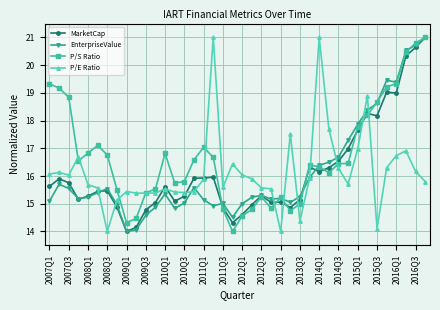

True or false: EnterpriseValue has more than 1 points higher than both neighbors.

True